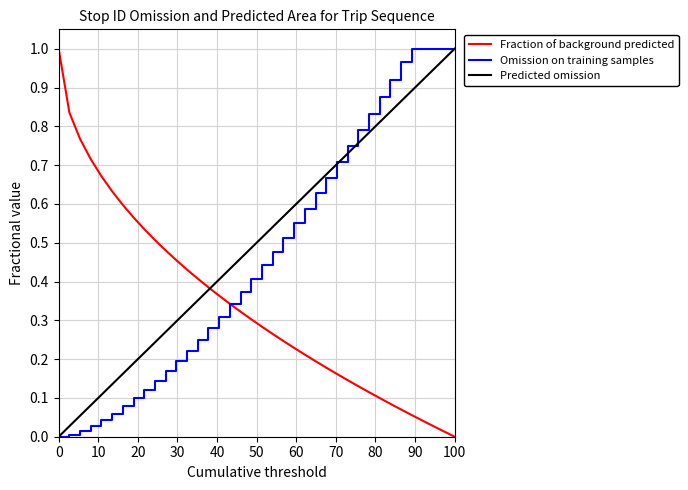

How many lines are shown in the chart?

3